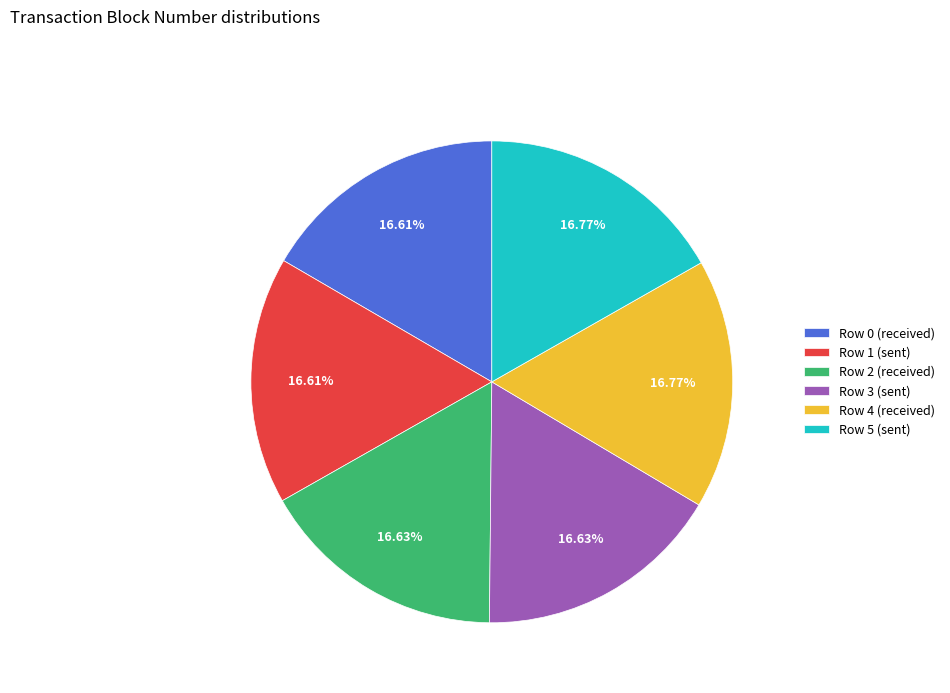

Approximately how many times larger is the value at Row 5 (sent) compared to Row 2 (received)?

1.0